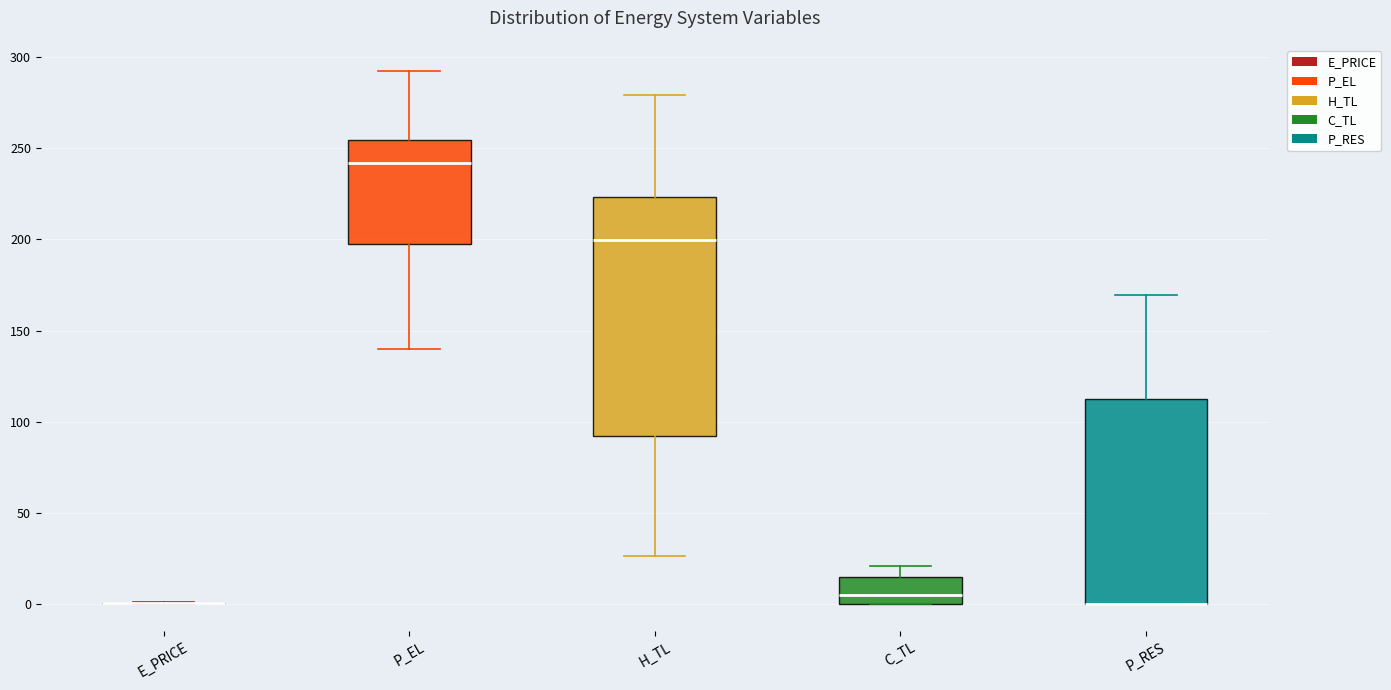

Reading left to right, read every box against the y-axis: the position of its median line, the range the box covers, and the ends of its whiskers. The values are not printed on the chart, so give them approximately, as read against the axis.

E_PRICE: box collapsed to a line at 0, whiskers 0 to 0
P_EL: median 240, box 200 to 255, whiskers 140 to 290
H_TL: median 200, box 90 to 225, whiskers 25 to 280
C_TL: median 5, box 0 to 15, whiskers 0 to 20
P_RES: median 0 (drawn on the box's lower edge), box 0 to 115, whiskers 0 to 170